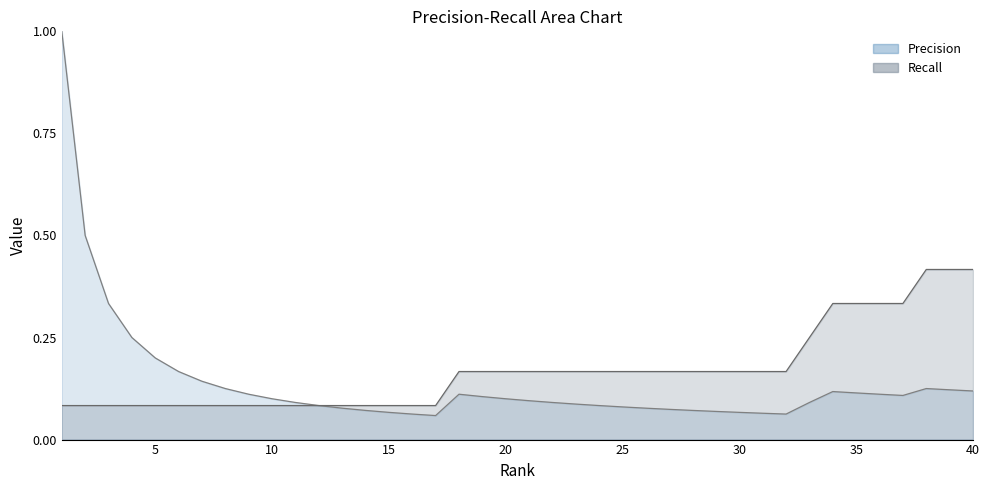

Reading left to right, transcribe all the data shown in this chart.

Precision: 1.0	0.5	0.3	0.2	0.2	0.2	0.1	0.1	0.1	0.1	0.1	0.1	0.1	0.1	0.1	0.1	0.1	0.1	0.1	0.1	0.1	0.1	0.1	0.1	0.1	0.1	0.1	0.1	0.1	0.1	0.1	0.1	0.1	0.1	0.1	0.1	0.1	0.1	0.1	0.1
Recall: 0.1	0.1	0.1	0.1	0.1	0.1	0.1	0.1	0.1	0.1	0.1	0.1	0.1	0.1	0.1	0.1	0.1	0.2	0.2	0.2	0.2	0.2	0.2	0.2	0.2	0.2	0.2	0.2	0.2	0.2	0.2	0.2	0.2	0.3	0.3	0.3	0.3	0.4	0.4	0.4